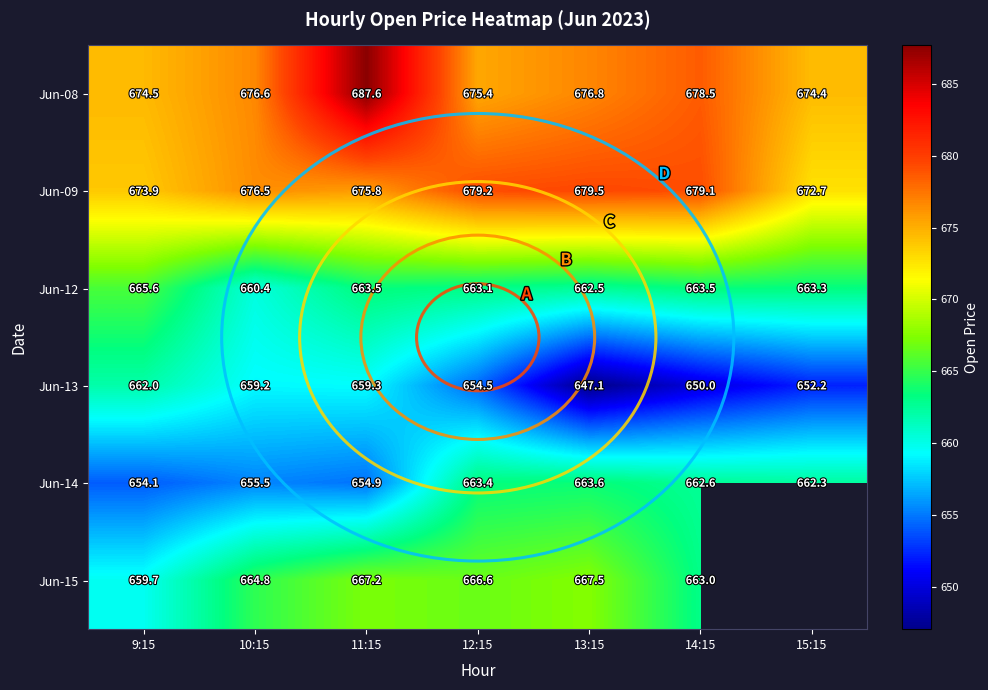

How many data points does each series have?

7